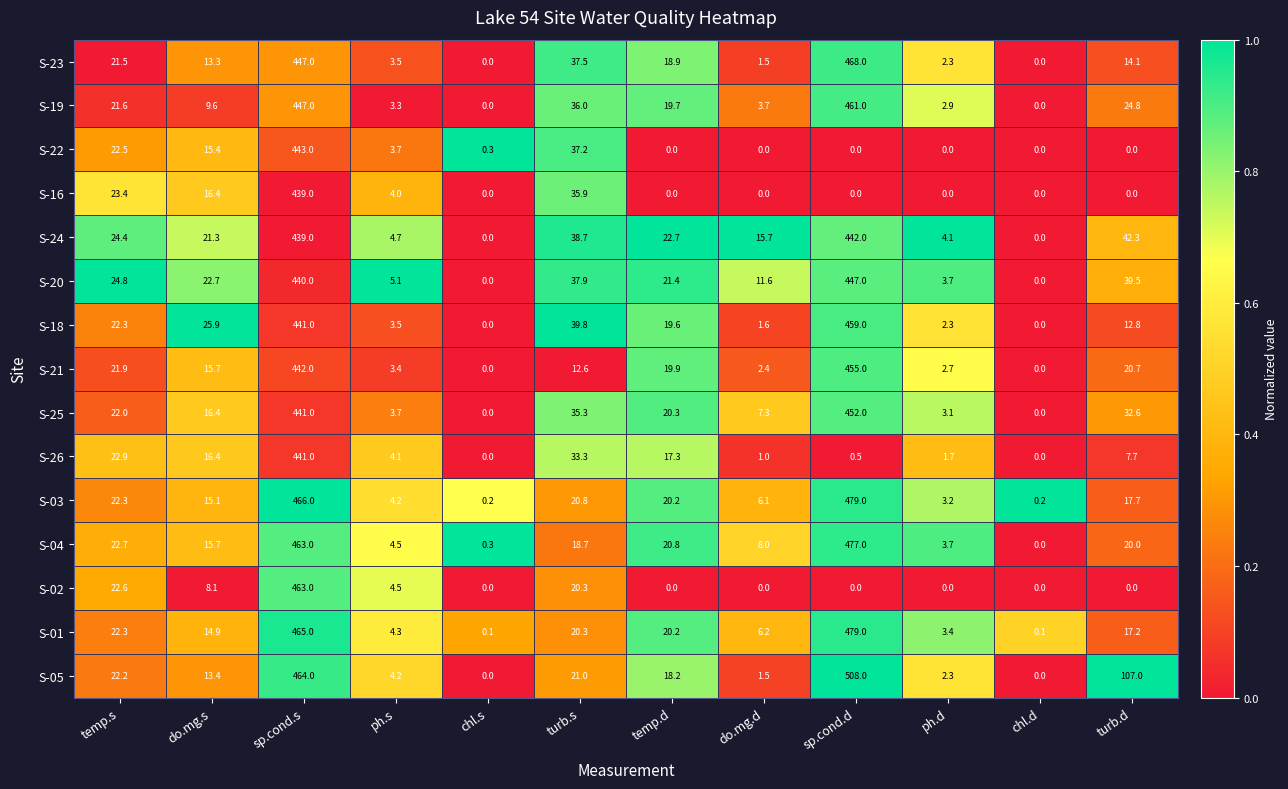

What is the total value across all series at do.mg.d?

66.6